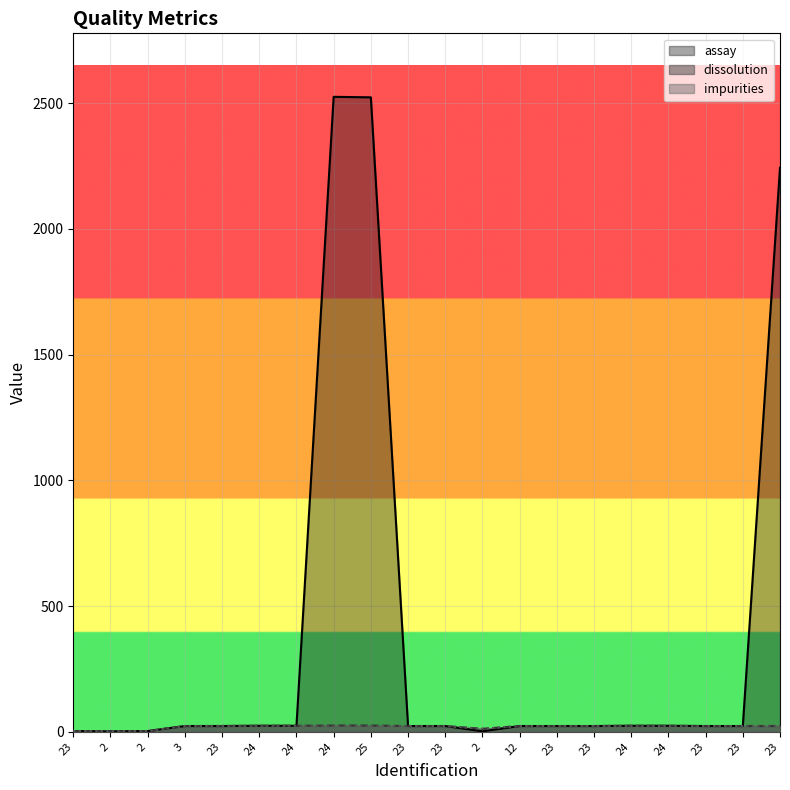

List the series in order of their peak value, highest first.

assay, dissolution, impurities